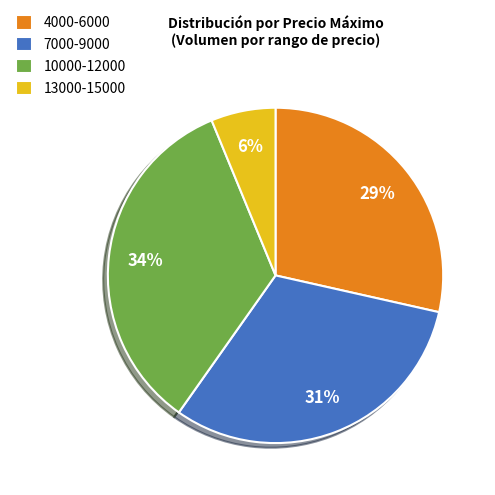

Is there any slice that represents more than half of the pie?

No